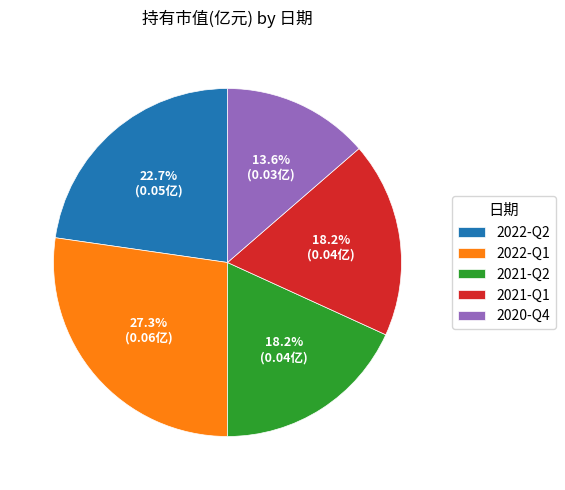

Which category has the smallest portion of the pie?

2020-Q4